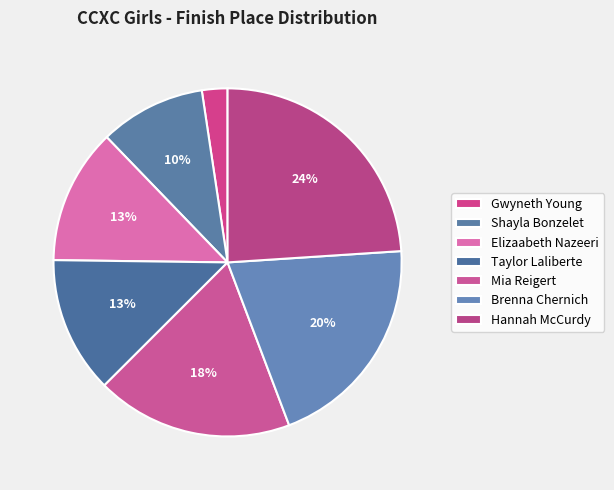

Is Hannah McCurdy the majority of the pie?

No